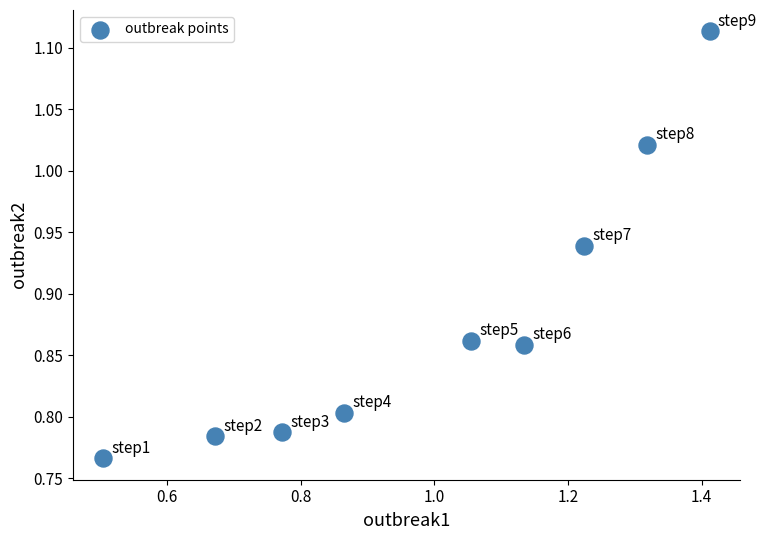

What is the range of Y values (max minus min)?

0.3